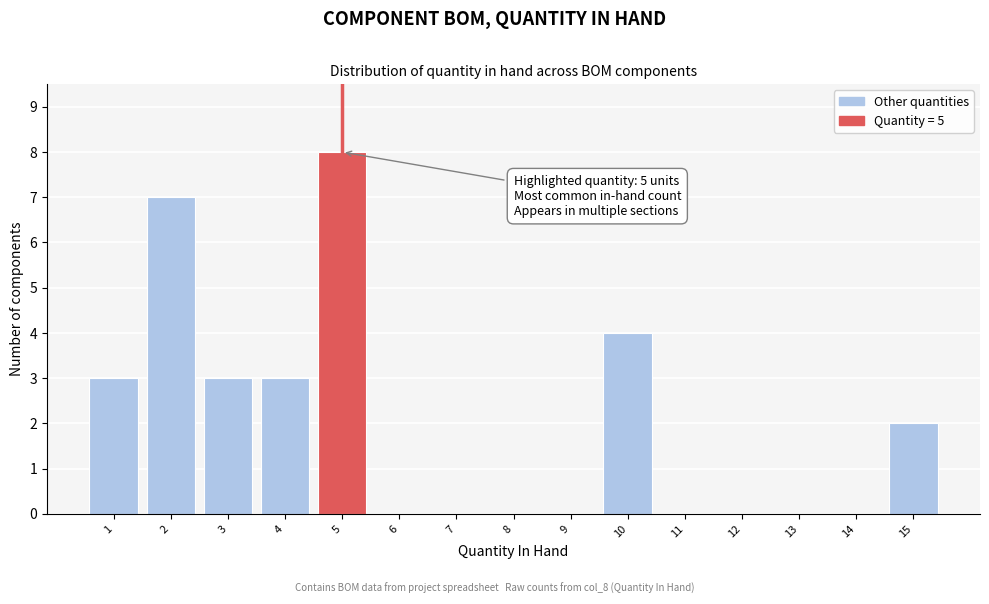

Which range on the x-axis has the tallest bar?

4.5 to 5.5